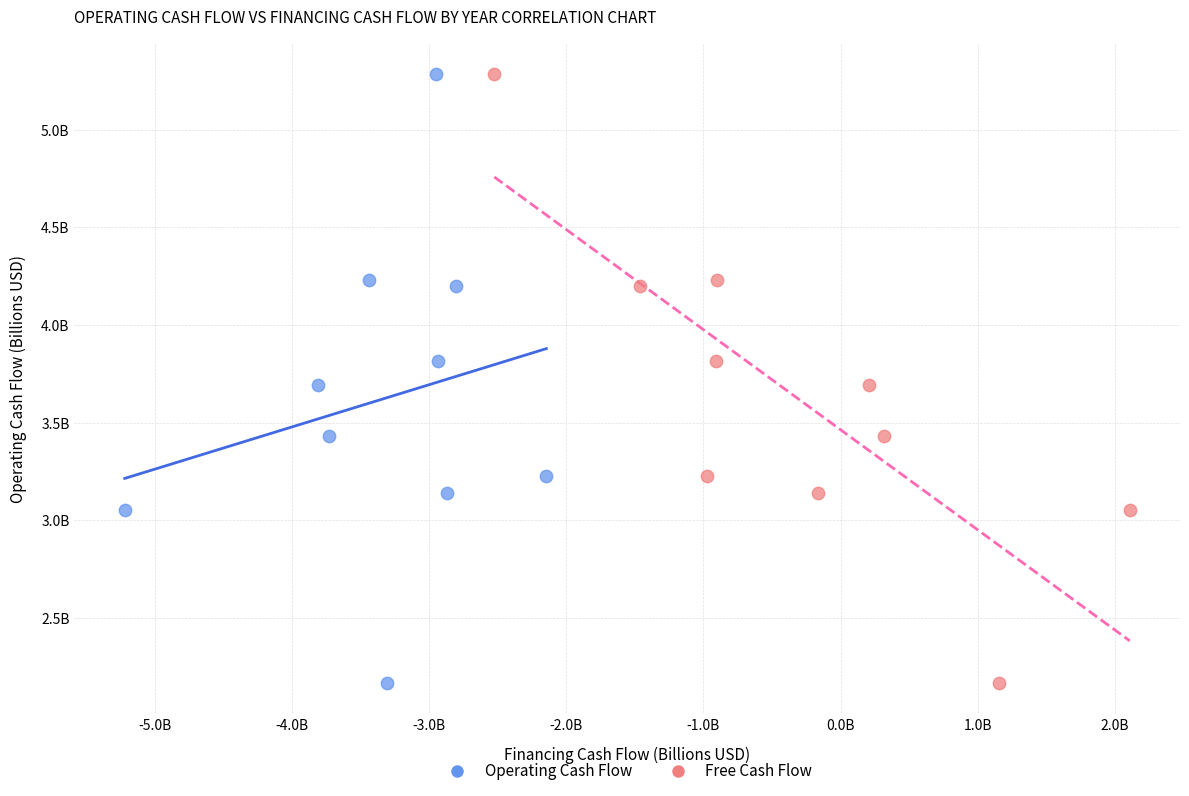

What are all the series names shown in the legend?

Operating Cash Flow, Free Cash Flow